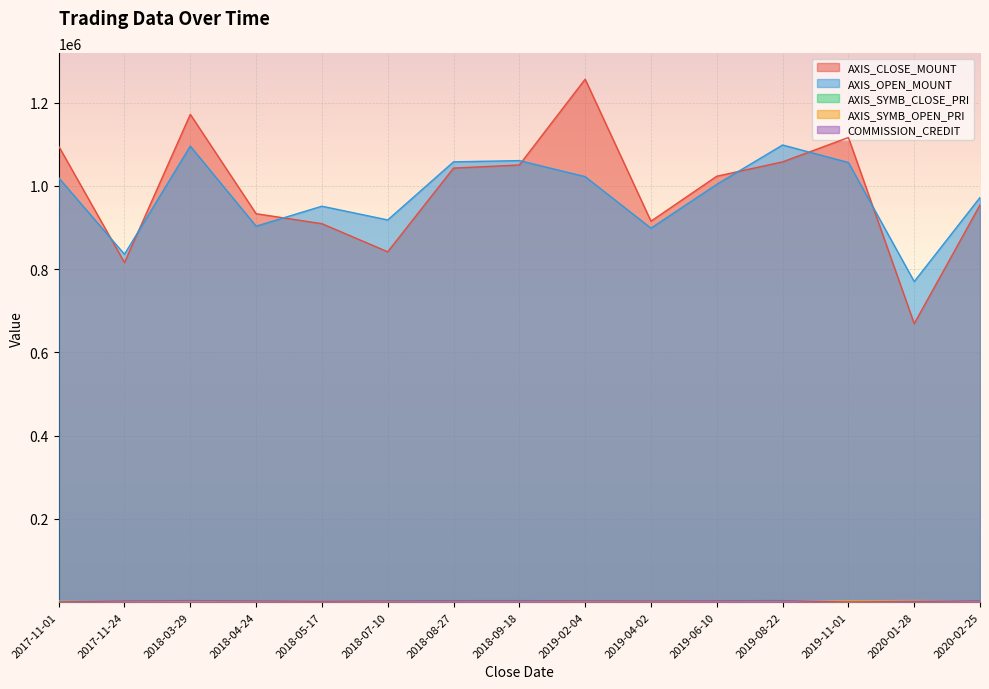

What is the label of the 4th point from the left?

2018-04-24